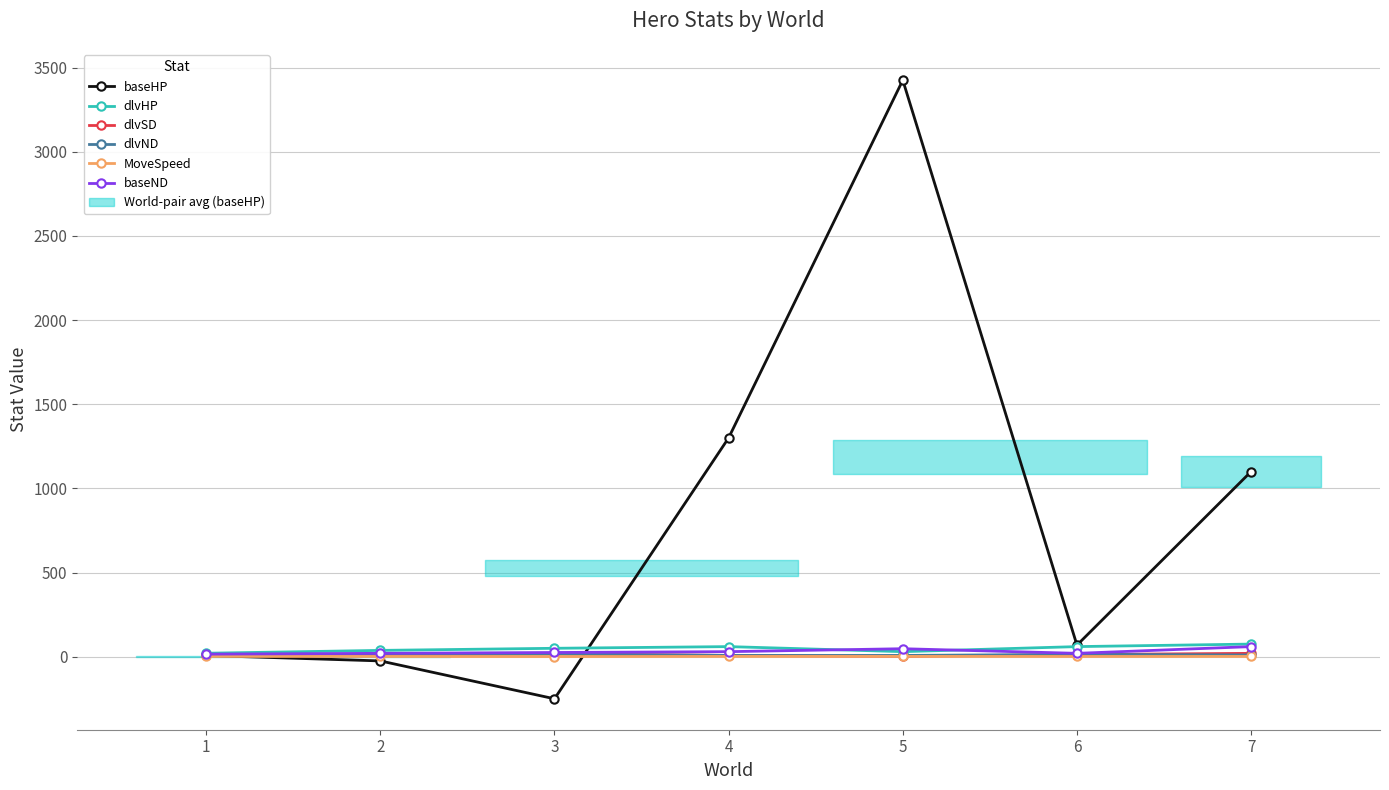

Is this an area chart (filled region under the line)?

No